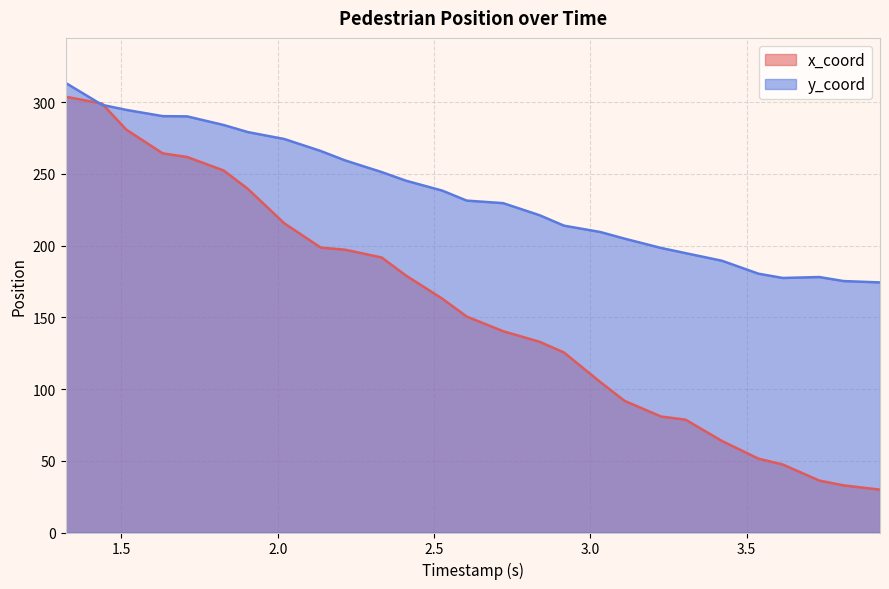

In y_coord, how many points are lower than both neighbors (excluding endpoints)?

1